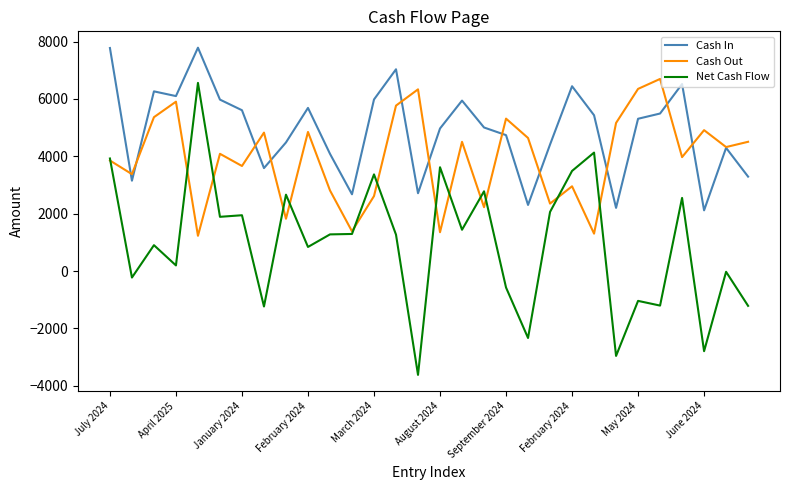

Rank the series by their average value, from lowest to highest.

Net Cash Flow, Cash Out, Cash In